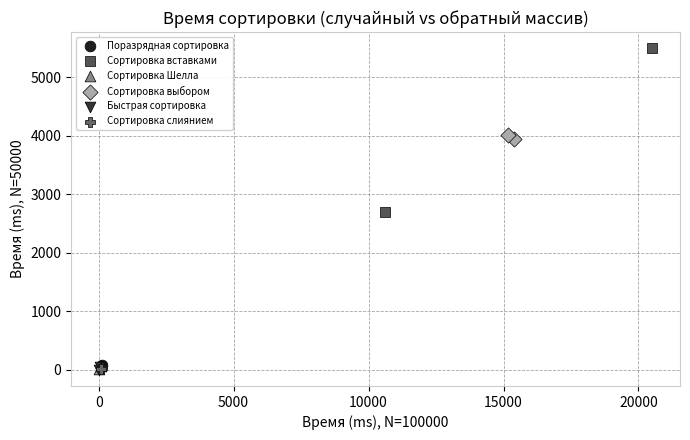

Which series contains the highest Y value?

Сортировка вставками